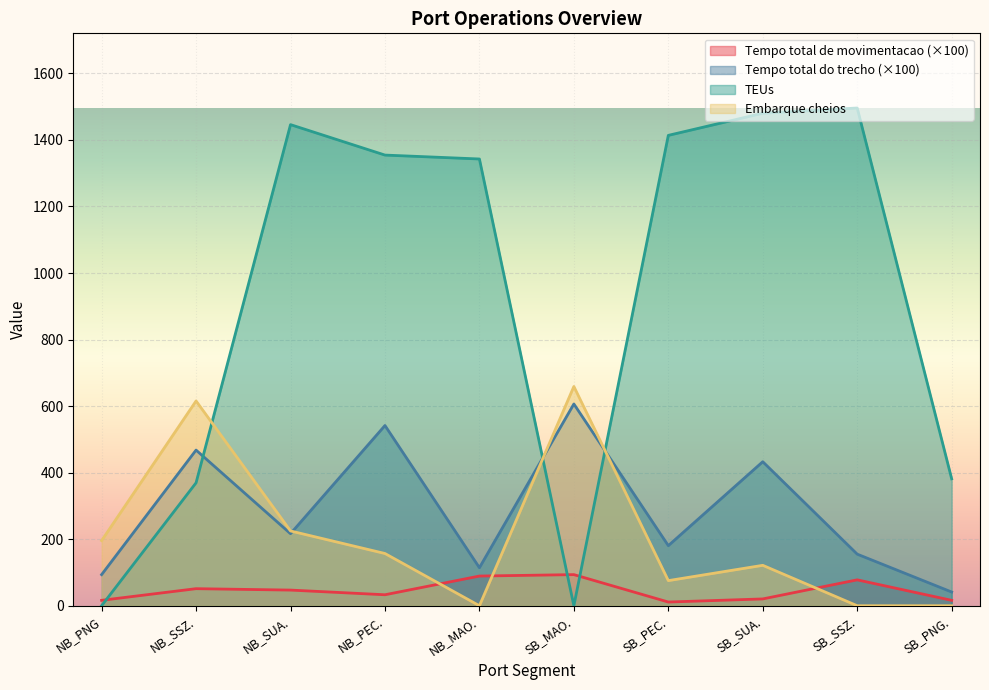

List the series in order of their peak value, lowest first.

Tempo total de movimentacao (×100), Tempo total do trecho (×100), Embarque cheios, TEUs